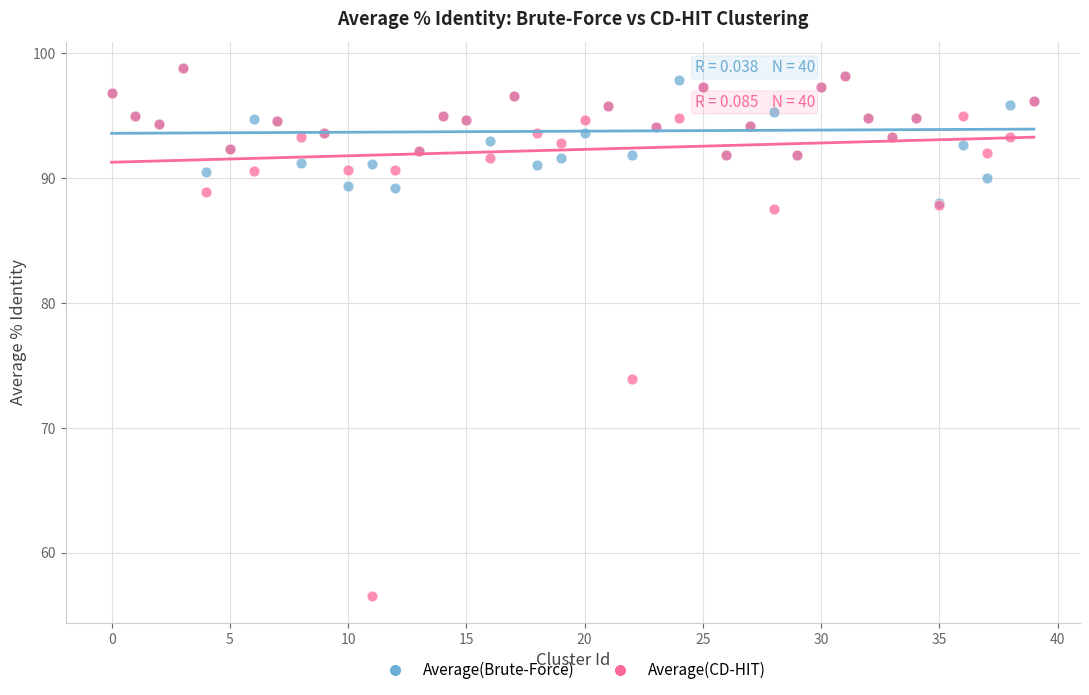

Which series reaches the minimum Y coordinate?

Average(CD-HIT)